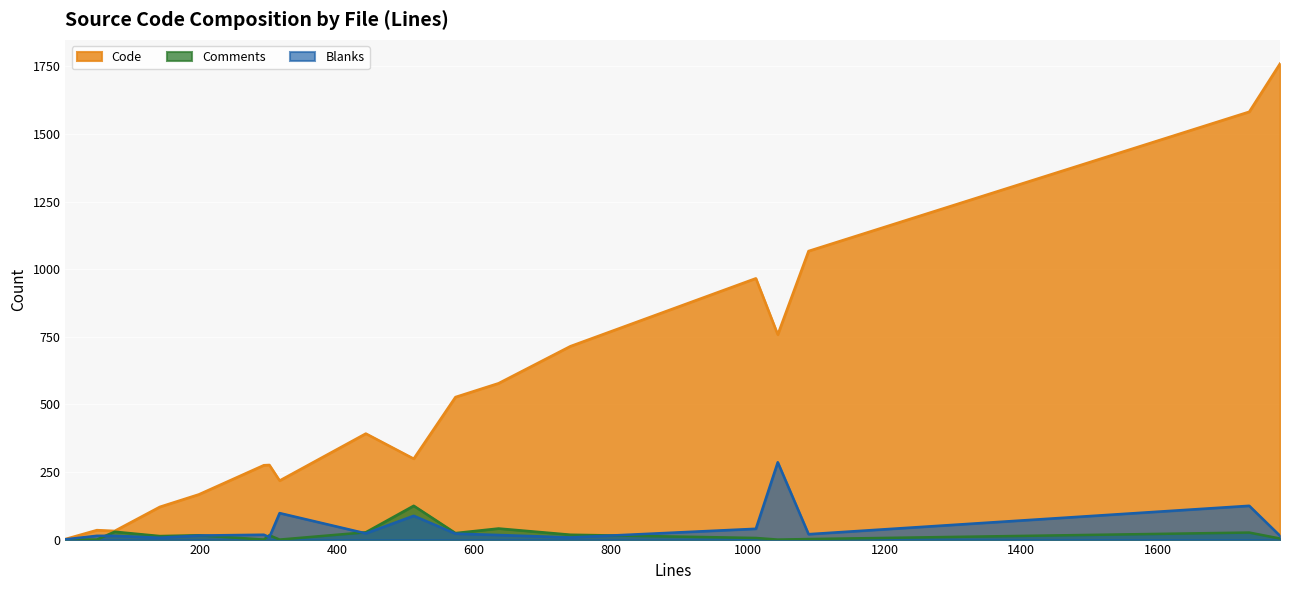

Reading right to left, extract all data points from this chart.

Code: CHANGES.txt=35	HISTORY.txt=758	arguments.rst=218	channel.py=299	parser.py=392	receiver.py=167	rfc7230.py=32	setup.py=2	task.py=527	test_channel.py=1067	test_functional.py=1760	test_parser.py=715	test_receiver.py=275	test_task.py=966	test_utilities.py=121	test_wasyncore.py=1582	utilities.py=276	wasyncore.py=578
Comments: CHANGES.txt=0	HISTORY.txt=0	arguments.rst=0	channel.py=125	parser.py=27	receiver.py=16	rfc7230.py=29	setup.py=0	task.py=24	test_channel.py=2	test_functional.py=4	test_parser.py=18	test_receiver.py=0	test_task.py=6	test_utilities.py=13	test_wasyncore.py=26	utilities.py=16	wasyncore.py=41
Blanks: CHANGES.txt=14	HISTORY.txt=286	arguments.rst=98	channel.py=88	parser.py=23	receiver.py=15	rfc7230.py=14	setup.py=1	task.py=22	test_channel.py=20	test_functional.py=14	test_parser.py=8	test_receiver.py=18	test_task.py=40	test_utilities.py=7	test_wasyncore.py=125	utilities.py=9	wasyncore.py=17